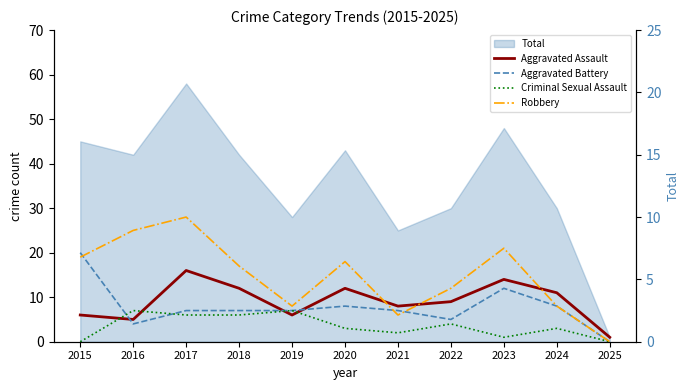

How many interior local valleys does the Robbery series have?

2